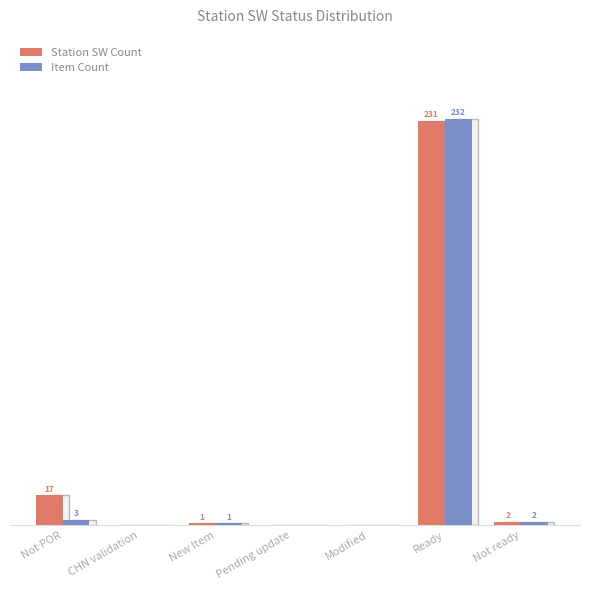

Which category has the highest value in the Item Count series?

Ready